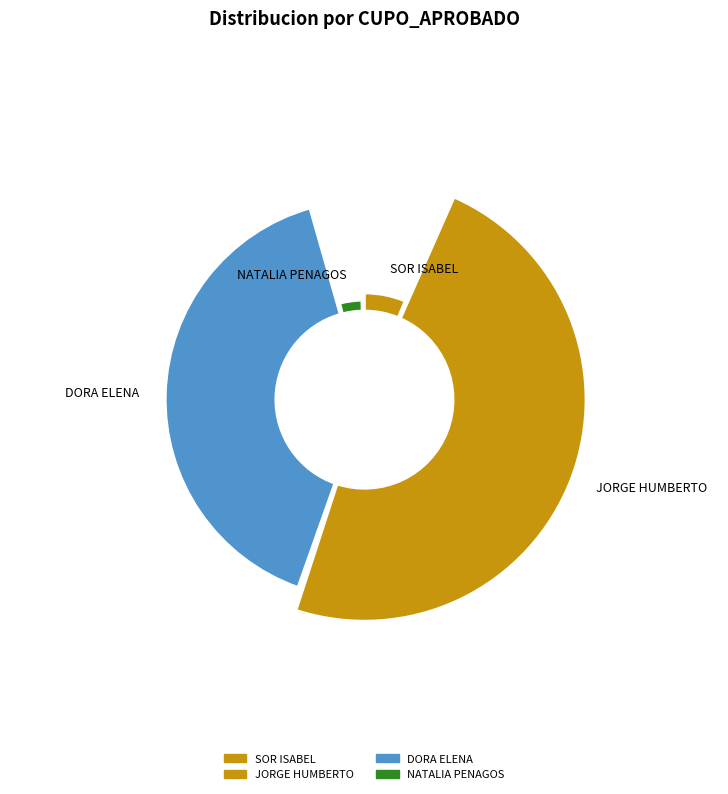

What is the change in value from SOR ISABEL VELEZ MONTOYA to DORA ELENA ZULUAGA RAMIREZ?

+34800000